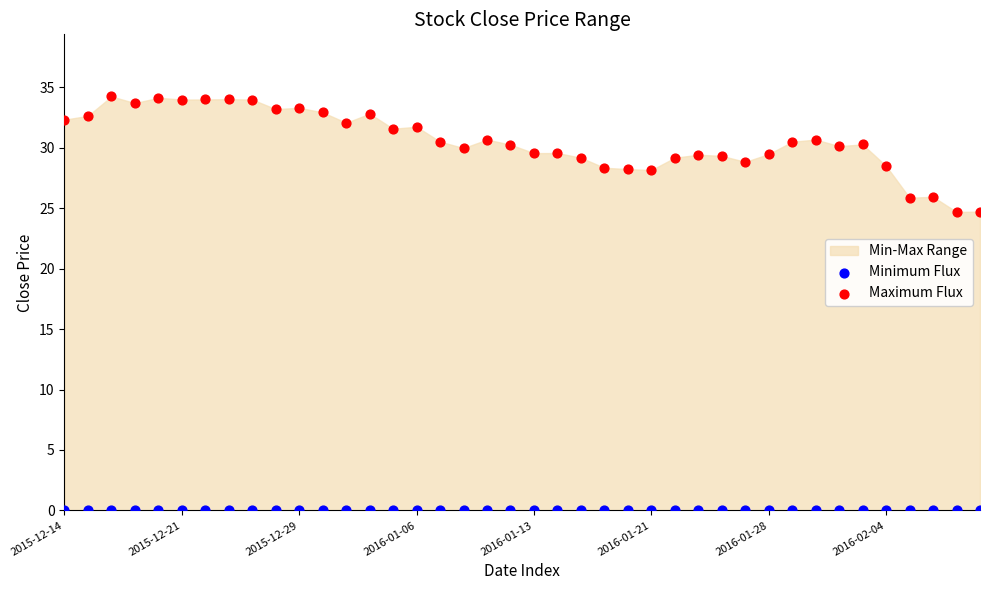

Which series contains the highest Y value?

Maximum Flux